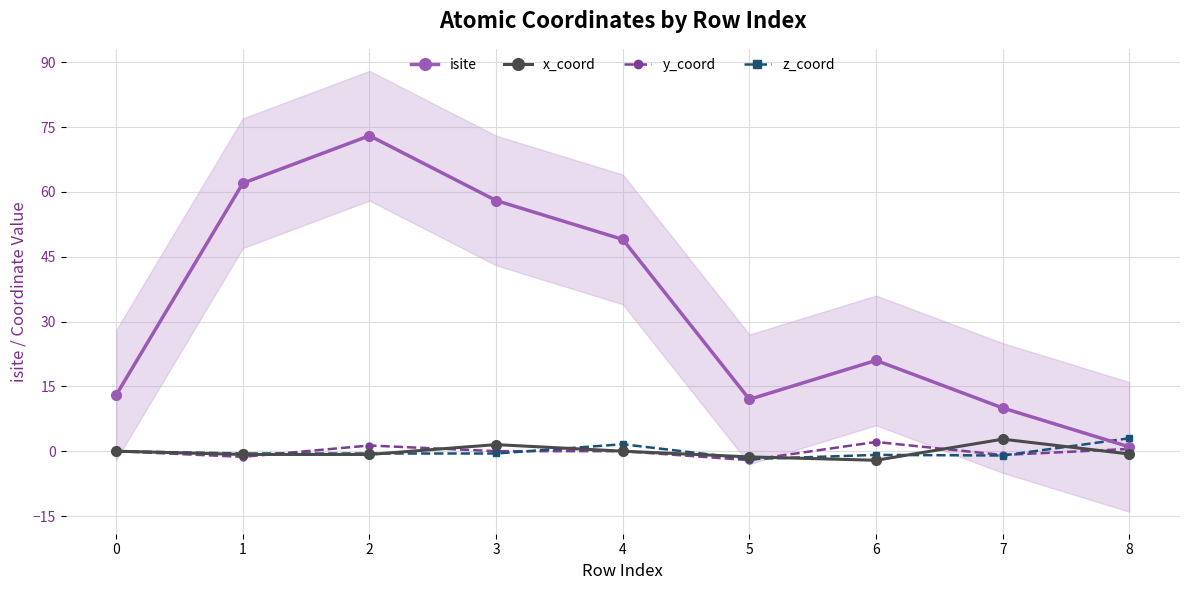

Where do z_coord and y_coord first cross each other?

1 and 2